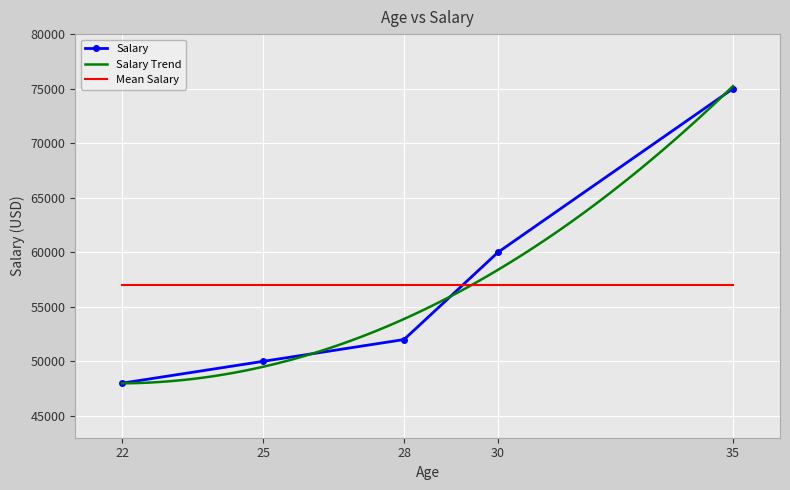

Reading left to right, what are all the values shown in this chart?

25=50000	30=60000	22=48000	35=75000	28=52000